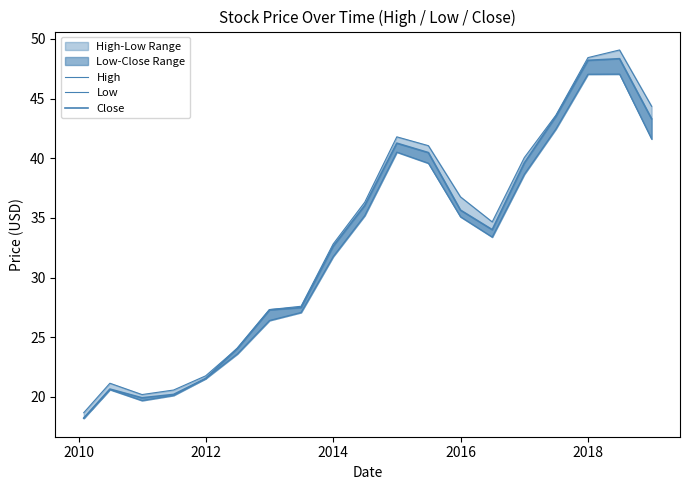

True or false: Low and High intersect in this chart.

False